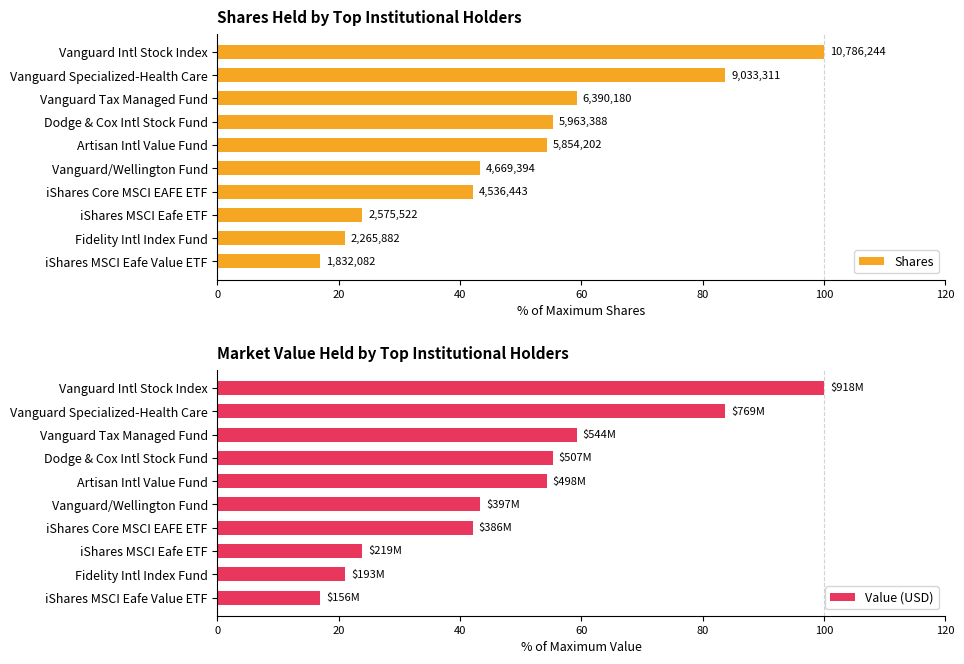

What is the difference between the maximum and minimum values in the Shares series?

83.0